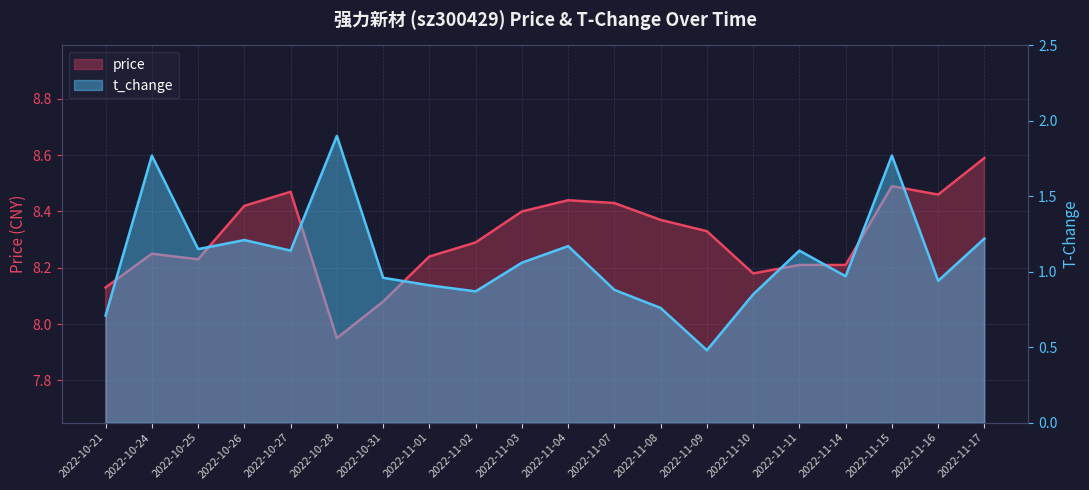

True or false: price and t_change intersect in this chart.

False